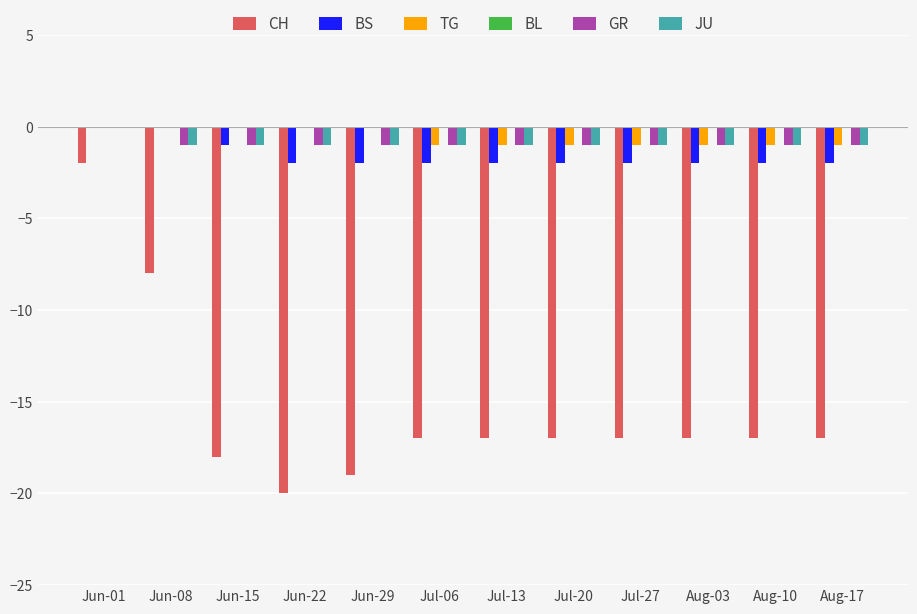

Count the number of data series in this chart.

5